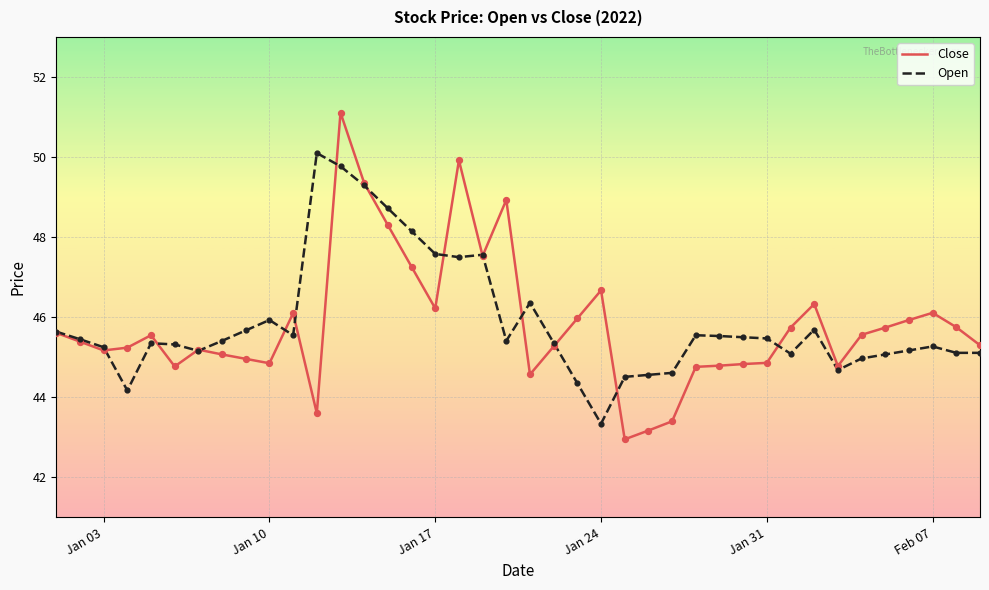

Which series has the widest spread of values?

Close